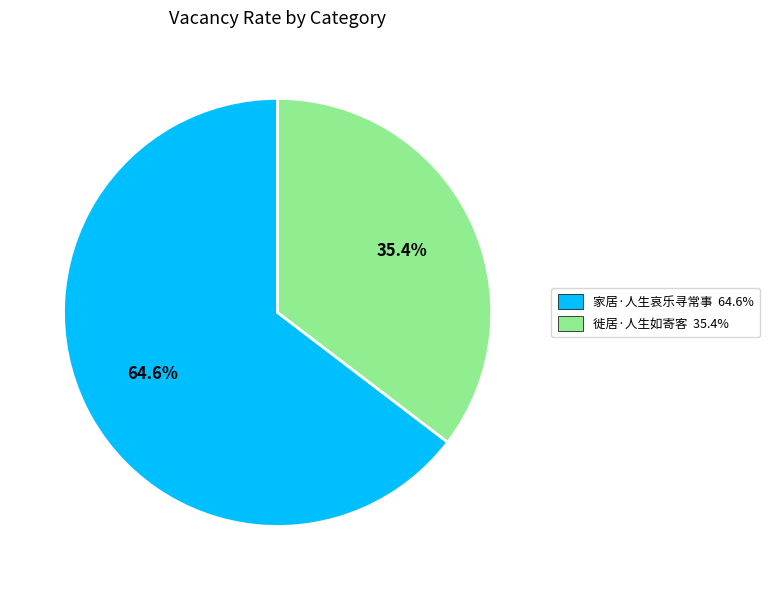

Between 家居·人生哀乐寻常事 and 徙居·人生如寄客, which is larger?

家居·人生哀乐寻常事